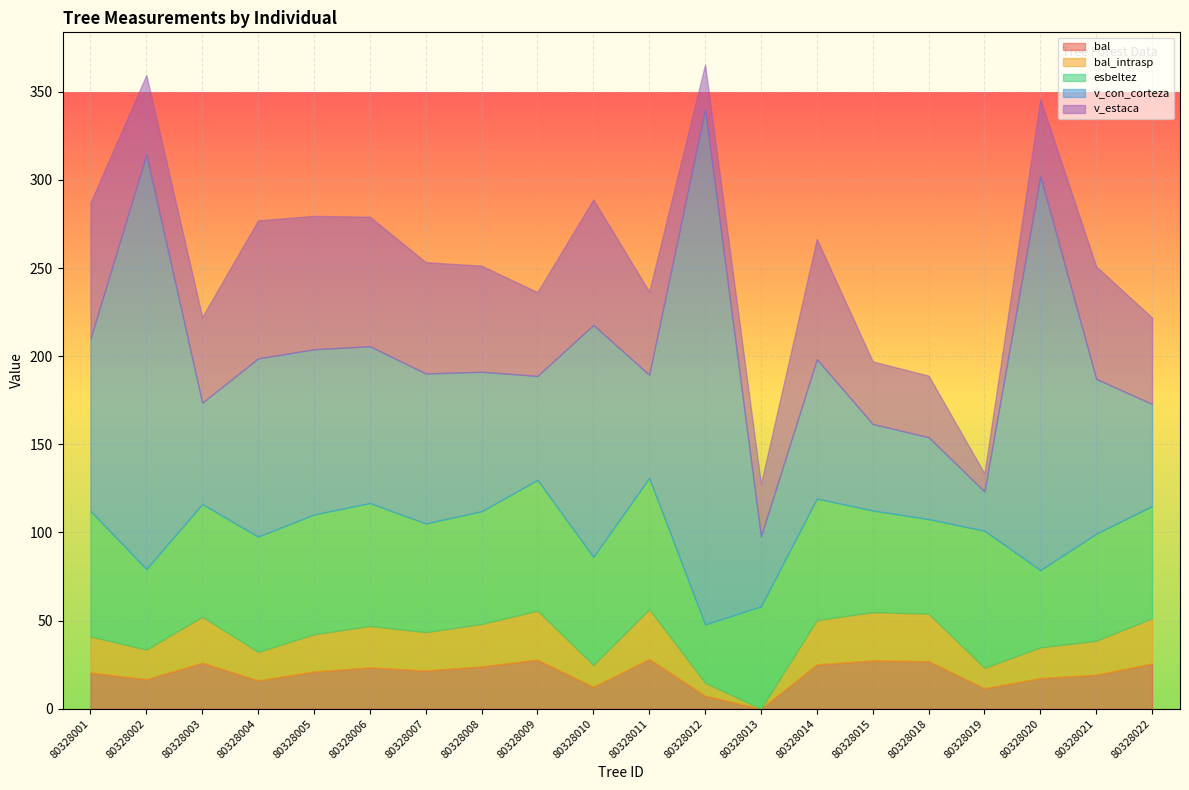

What is the maximum value for bal?

28.2